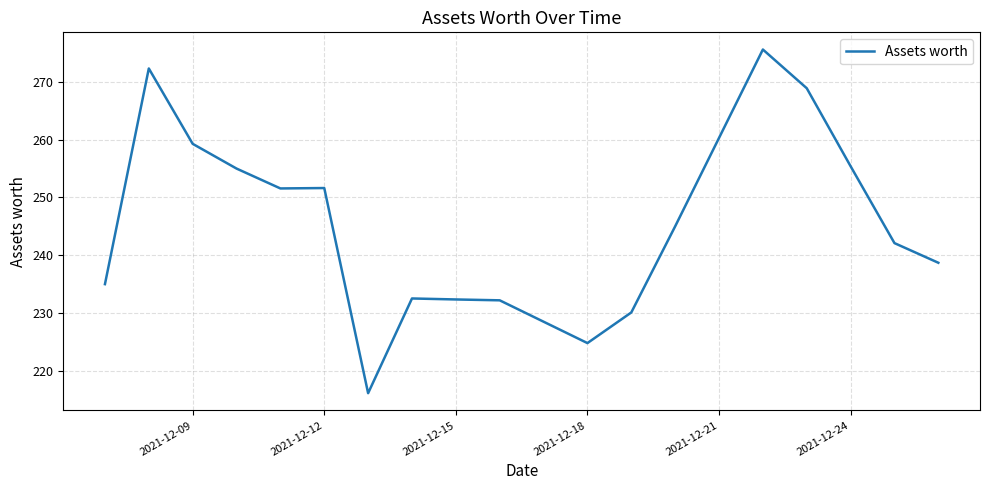

What is the greatest value displayed?

275.6